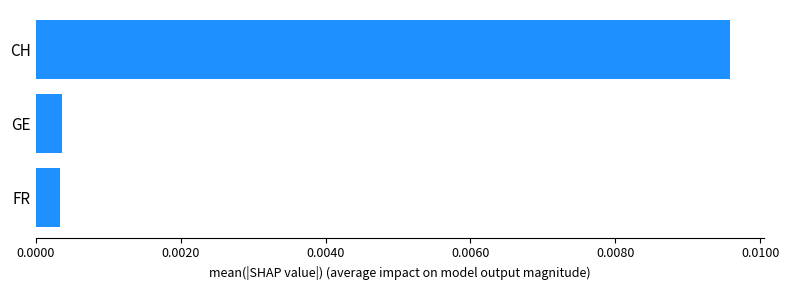

Which label corresponds to the largest value in the chart?

CH